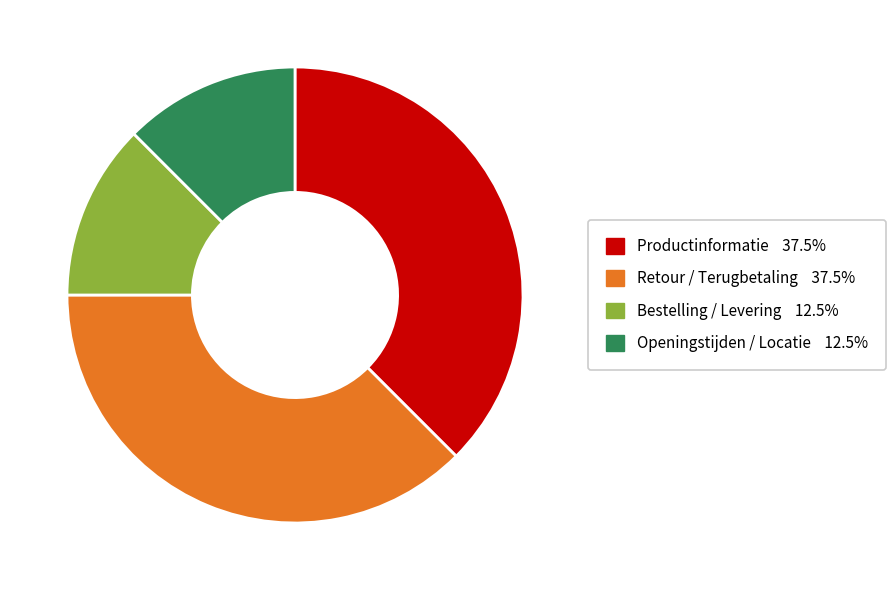

Combined, do Bestelling / Levering and Openingstijden / Locatie account for over 50%?

No